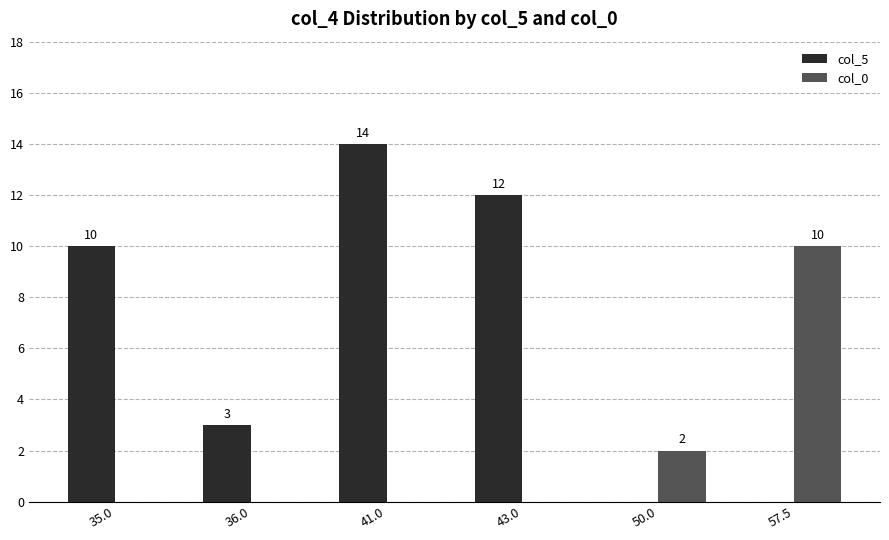

The col_0 series shows 4 at 57.5. True or false?

False